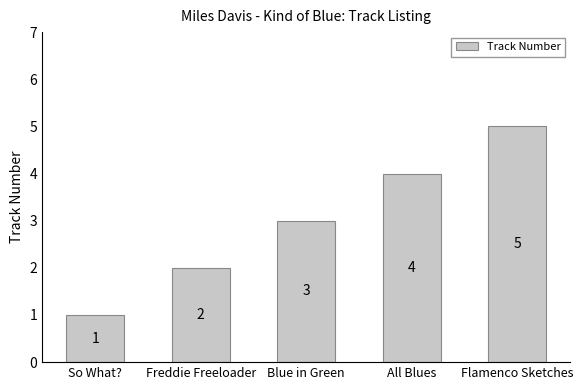

How many values are between 2 and 4?

3